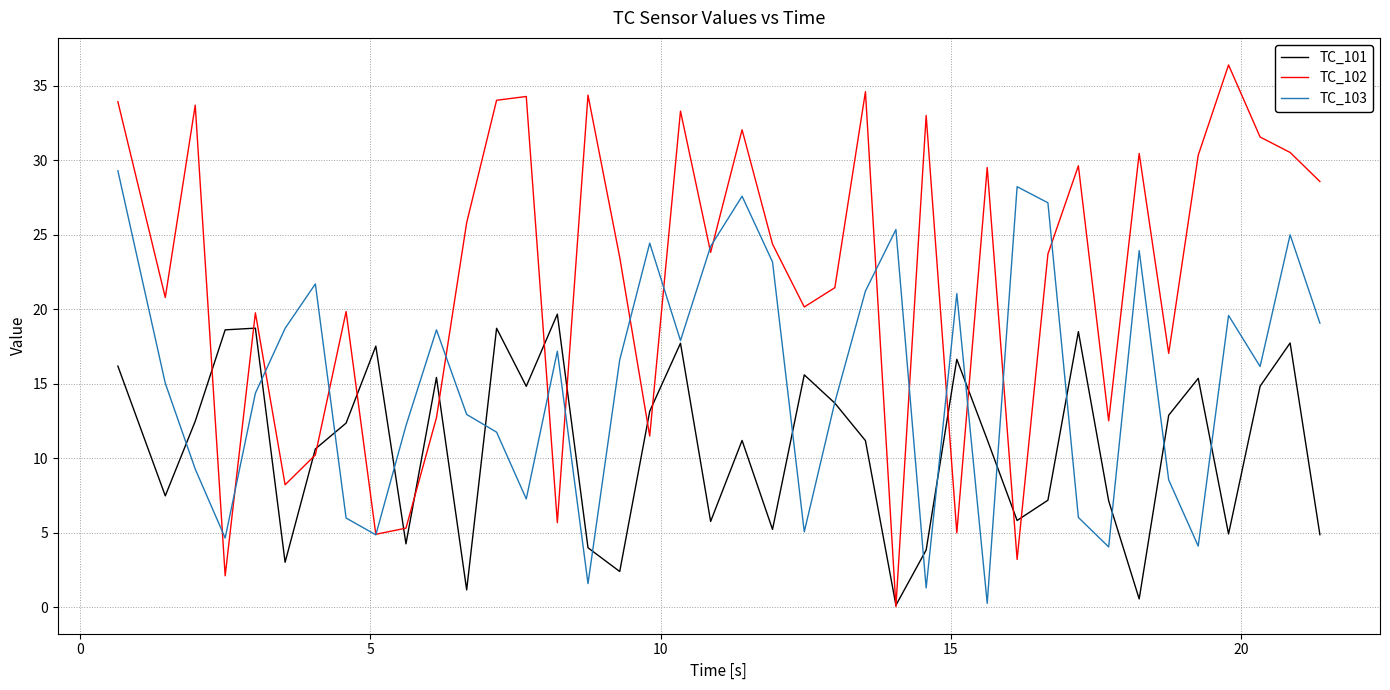

Which series has the largest total across all categories?

TC_102